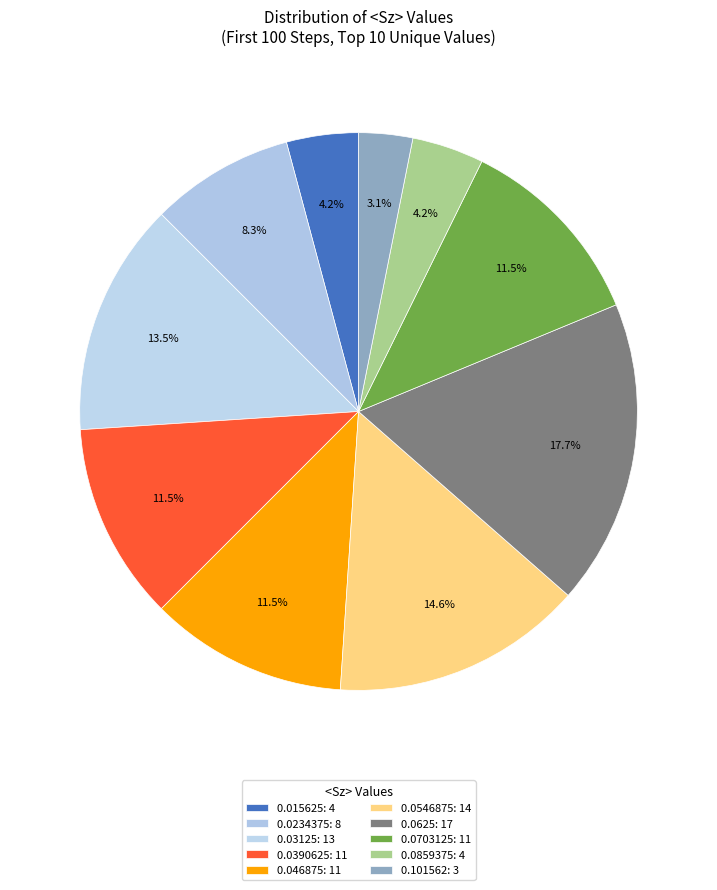

Count the number of slices in the pie.

10